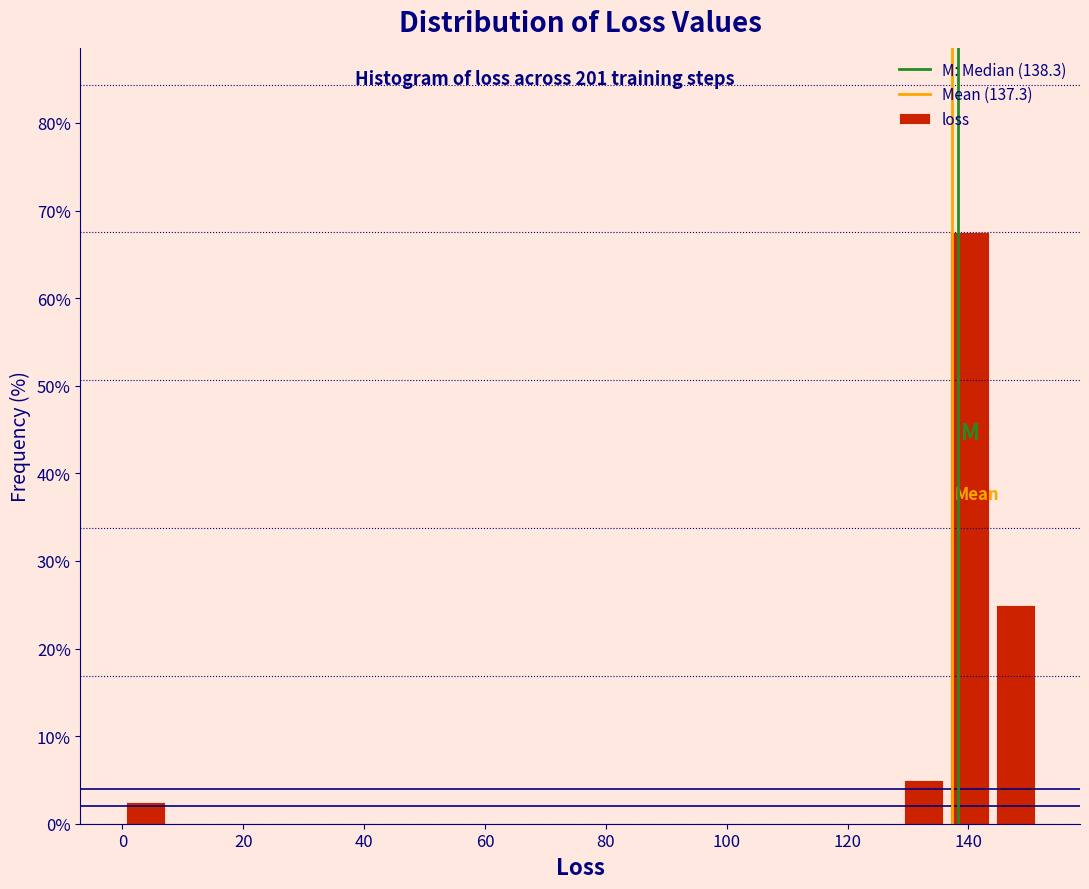

Around what value on the x-axis is the tallest bar? Give the approximate position of its centre, as read against the axis.

140